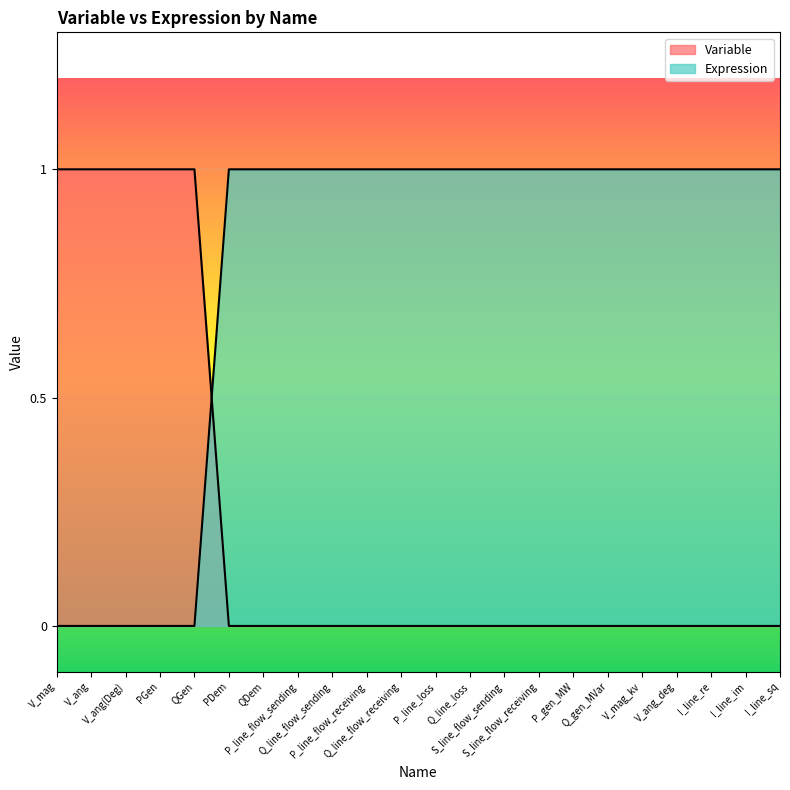

Reading left to right, list all the values displayed in this chart.

Variable: V_mag=1	V_ang=1	V_ang(Deg)=1	PGen=1	QGen=1	PDem=0	QDem=0	P_line_flow_sending=0	Q_line_flow_sending=0	P_line_flow_receiving=0	Q_line_flow_receiving=0	P_line_loss=0	Q_line_loss=0	S_line_flow_sending=0	S_line_flow_receiving=0	P_gen_MW=0	Q_gen_MVar=0	V_mag_kv=0	V_ang_deg=0	I_line_re=0	I_line_im=0	I_line_sq=0
Expression: V_mag=0	V_ang=0	V_ang(Deg)=0	PGen=0	QGen=0	PDem=1	QDem=1	P_line_flow_sending=1	Q_line_flow_sending=1	P_line_flow_receiving=1	Q_line_flow_receiving=1	P_line_loss=1	Q_line_loss=1	S_line_flow_sending=1	S_line_flow_receiving=1	P_gen_MW=1	Q_gen_MVar=1	V_mag_kv=1	V_ang_deg=1	I_line_re=1	I_line_im=1	I_line_sq=1